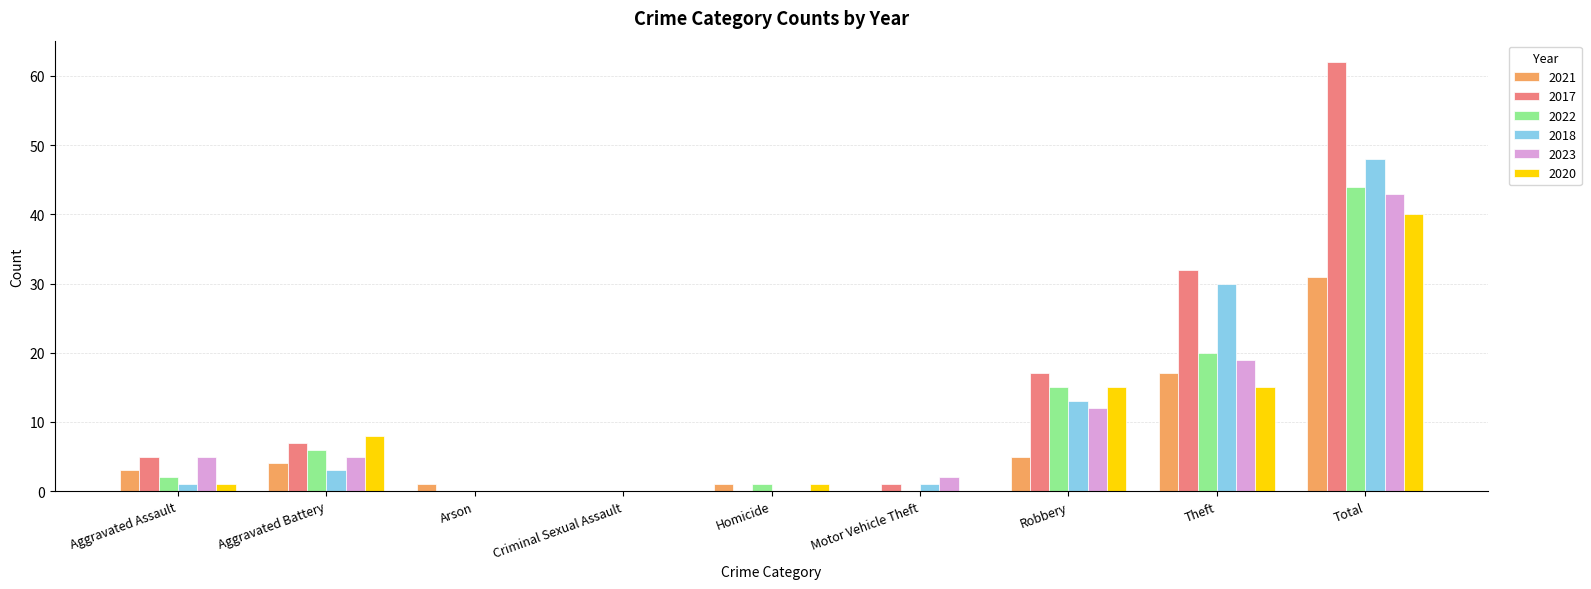

Are the bars grouped side by side (vs. stacked)?

Yes